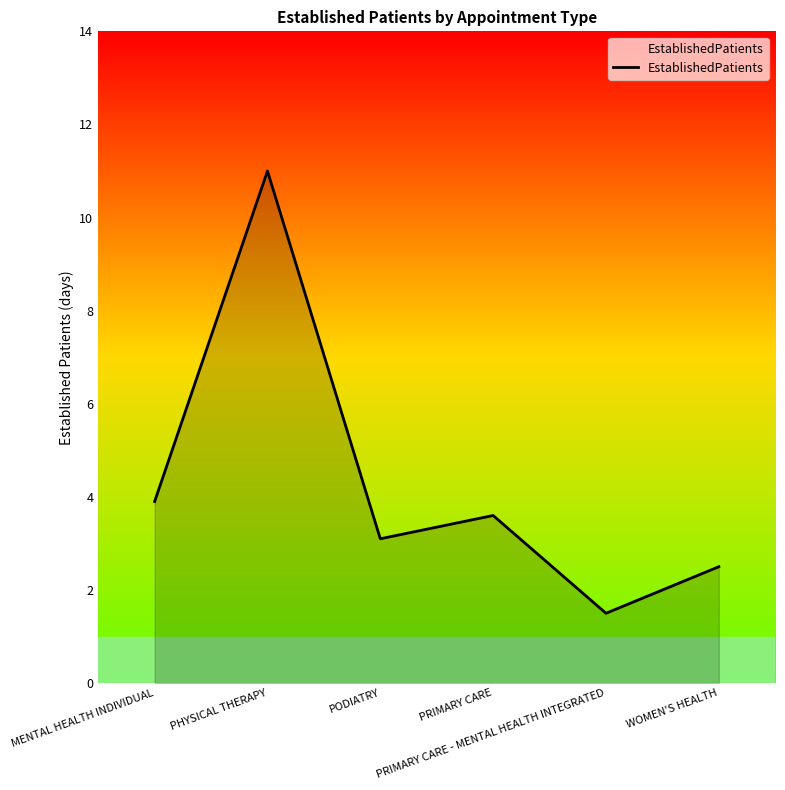

Reading left to right, extract all data points from this chart.

MENTAL HEALTH INDIVIDUAL=3.9	PHYSICAL THERAPY=11.0	PODIATRY=3.1	PRIMARY CARE=3.6	PRIMARY CARE - MENTAL HEALTH INTEGRATED=1.5	WOMEN'S HEALTH=2.5